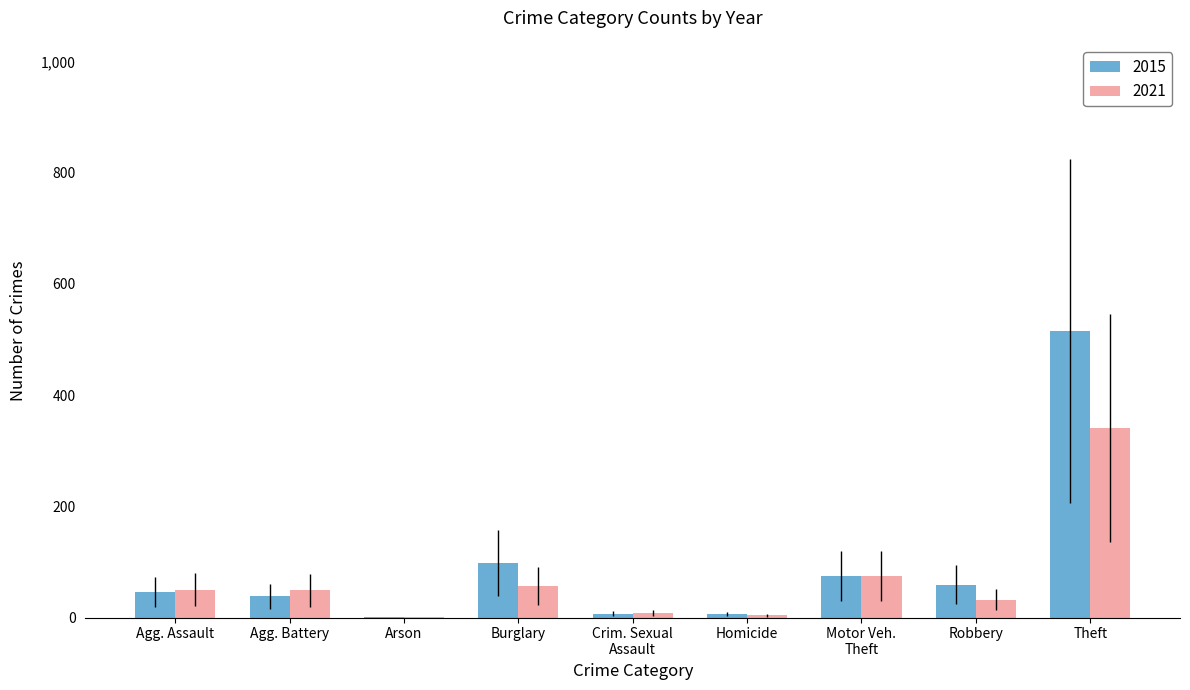

What is the maximum value for 2015?

515